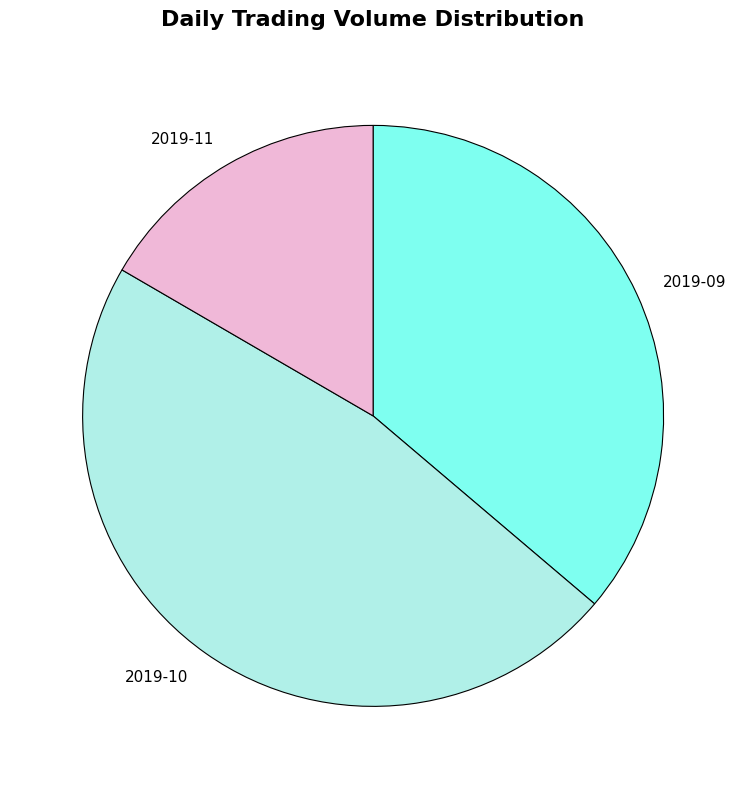

Do 2019-10 and 2019-09 together represent more than half of the pie?

Yes